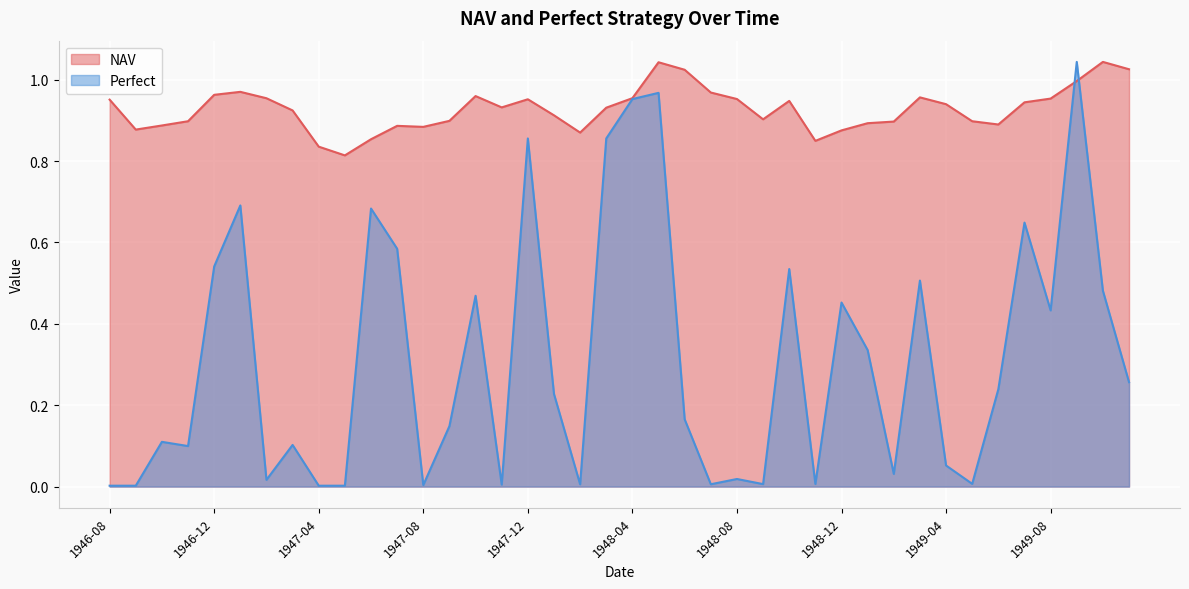

At which label does NAV reach its minimum?

1947-05